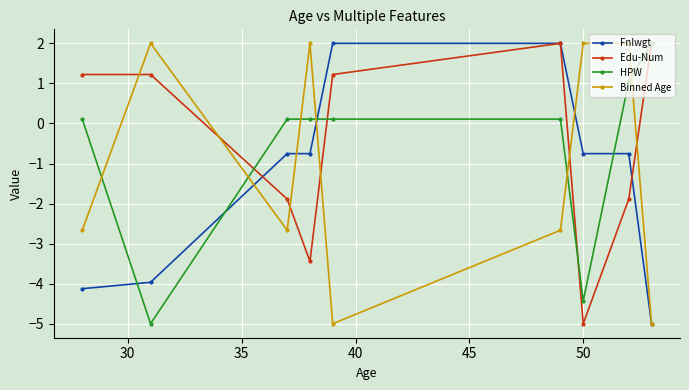

Count the Fnlwgt values in the range -3 to 0.

4